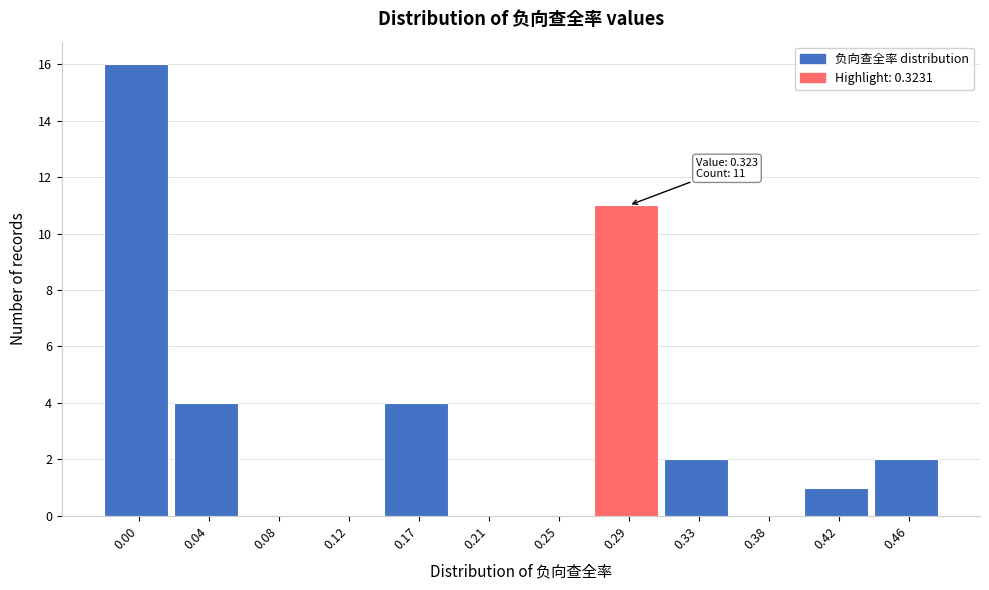

Reading left to right, extract all data points from this chart.

0.00=16	0.04=4	0.08=0	0.12=0	0.17=4	0.21=0	0.25=0	0.29=11	0.33=2	0.38=0	0.42=1	0.46=2